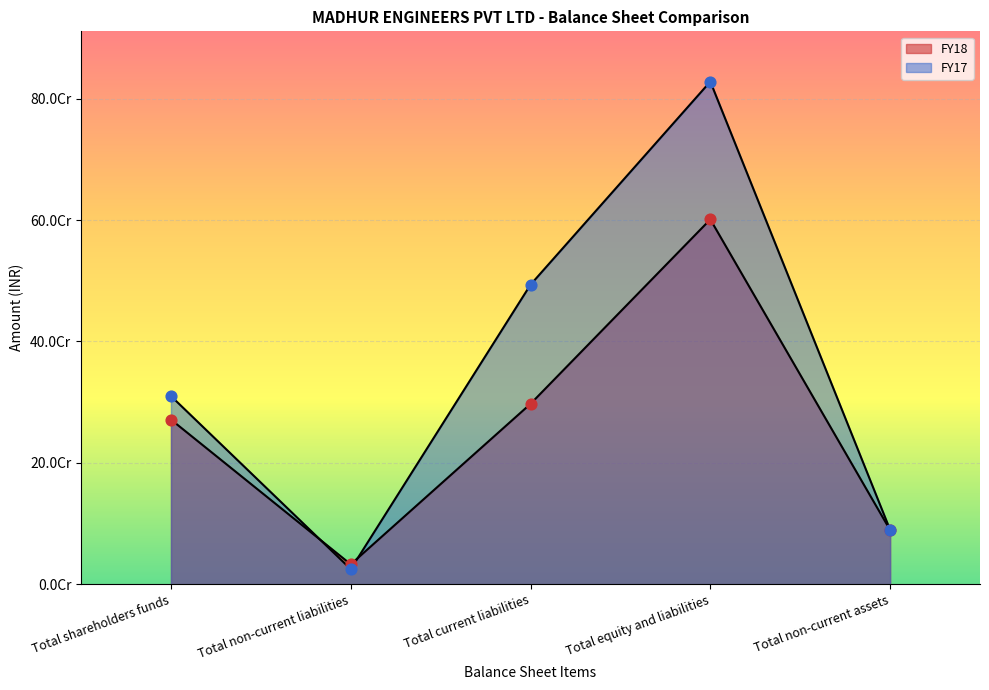

At how many categories does at least one series exceed 195532348?

3